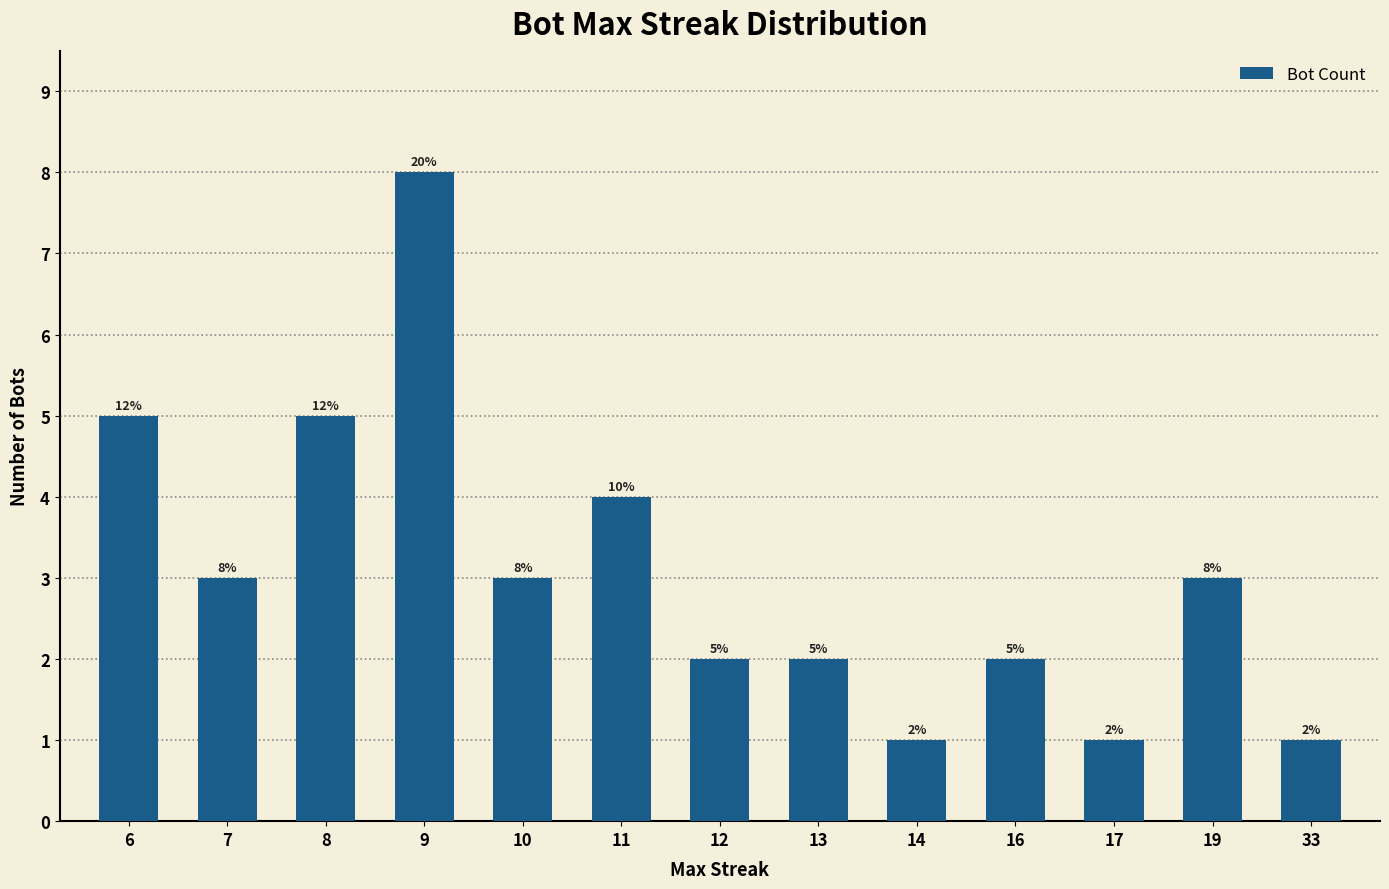

What is the sum of all values?

40